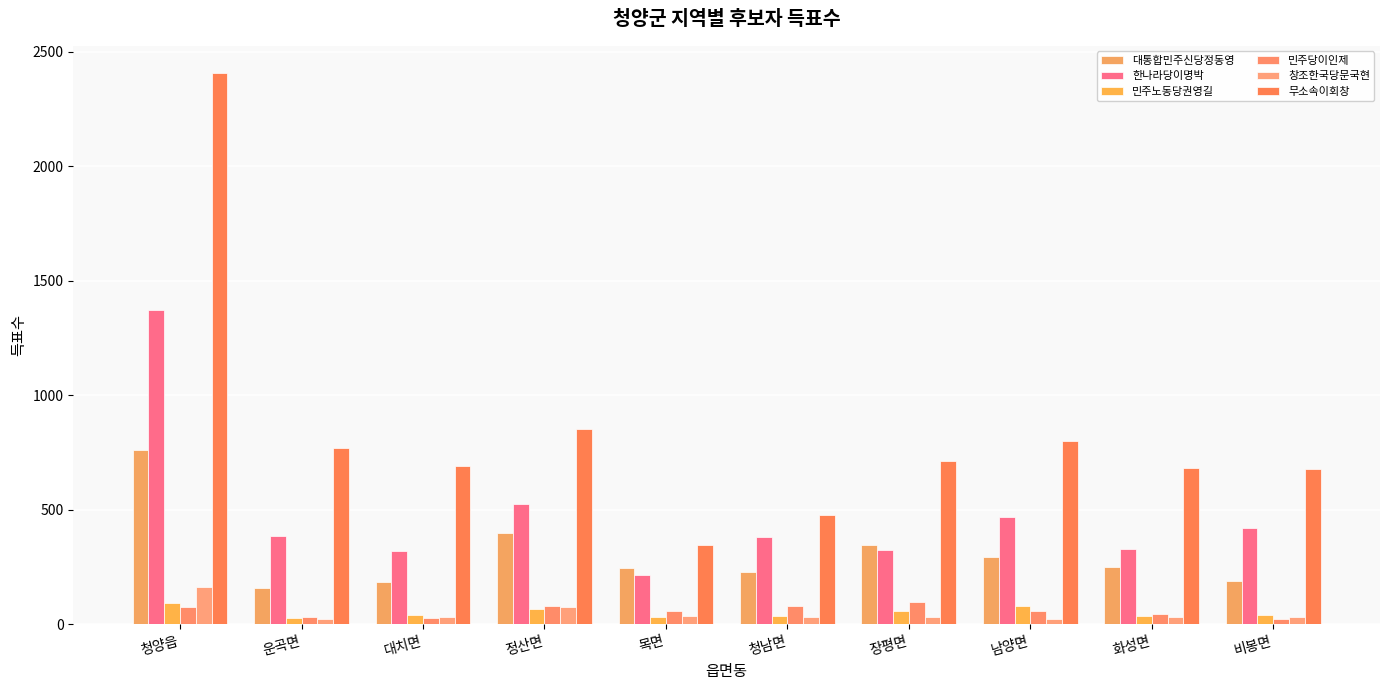

True or false: 민주노동당권영길 has a value of 118 at 정산면.

False